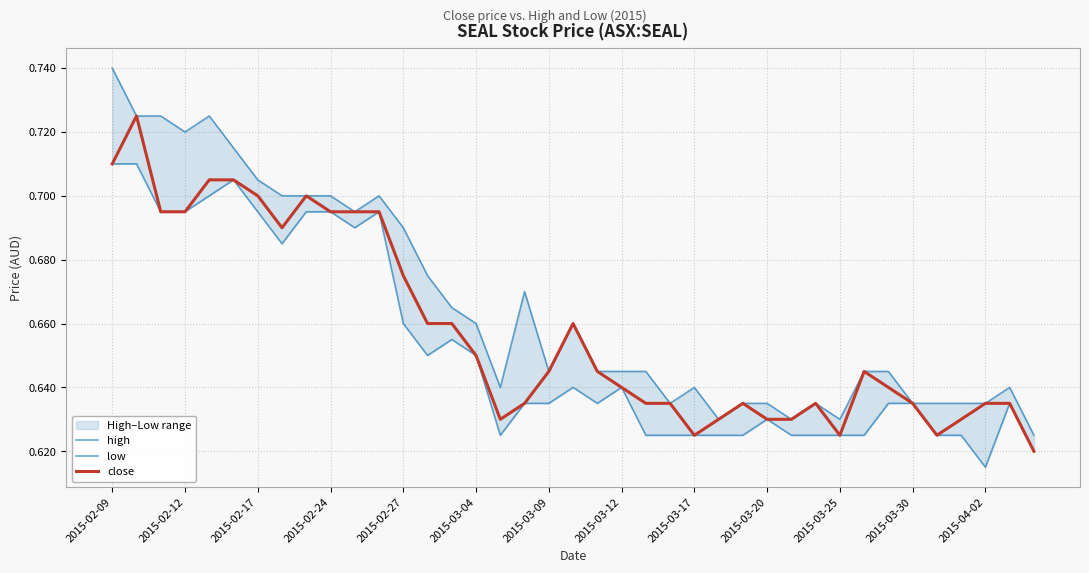

What position from the left is 32?

33